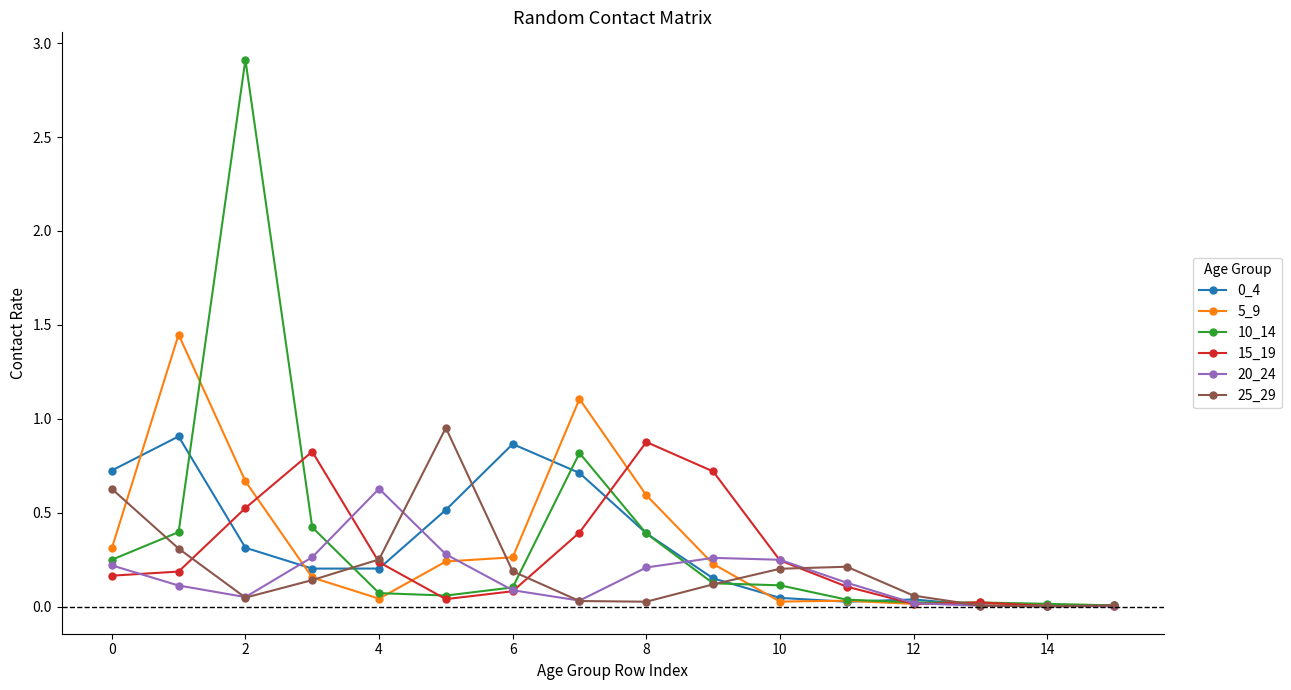

True or false: 10_14 has more than 1 interior local peaks.

True